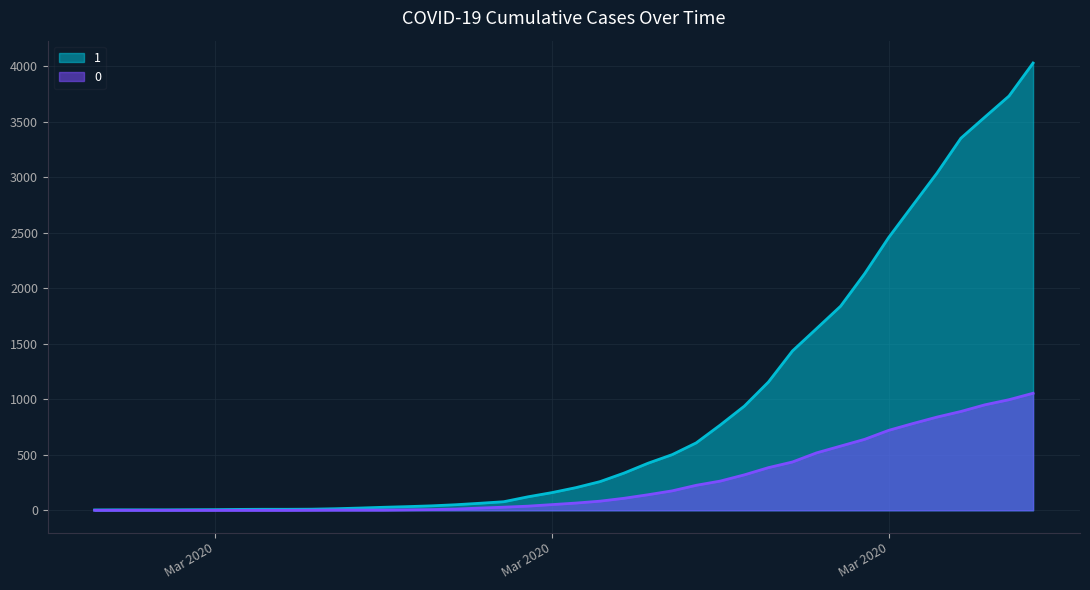

How many data points in 1 are above 204?

19